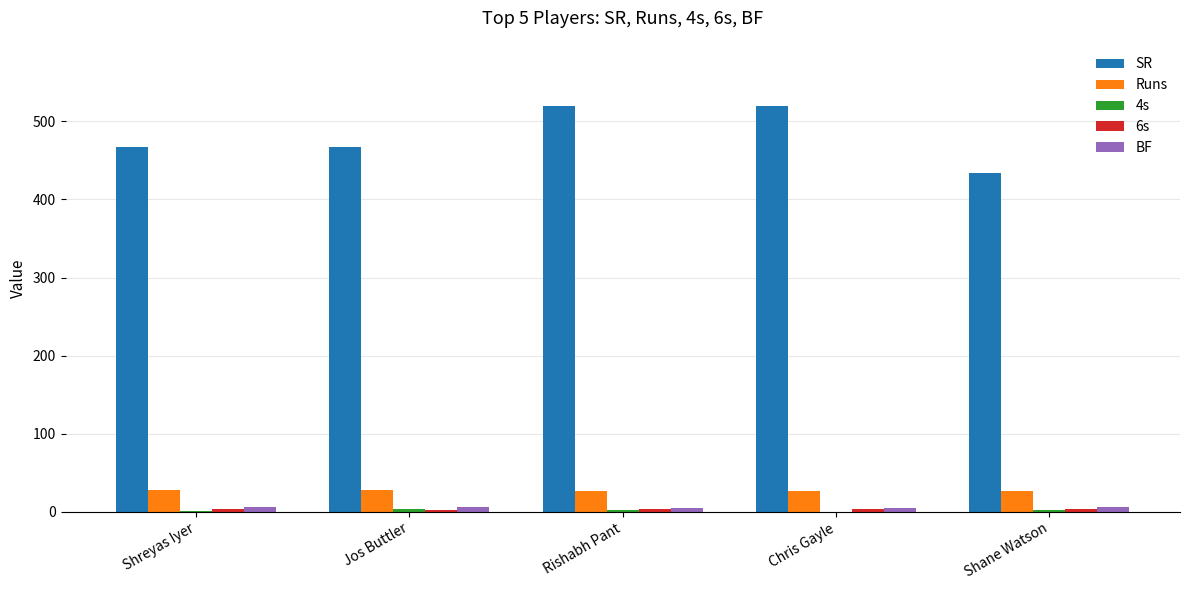

Which series changed the most between Jos Buttler and Rishabh Pant?

SR